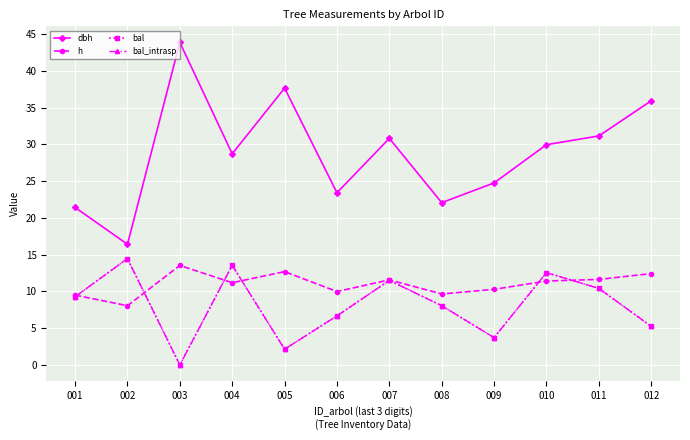

What is the greatest value displayed?

43.9